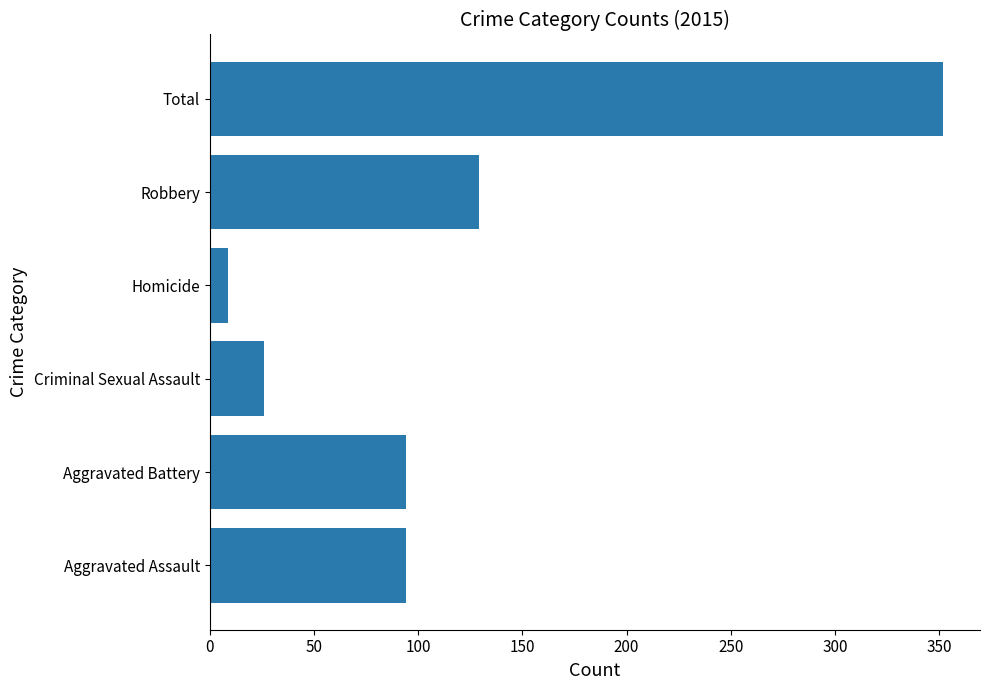

At which label is the value closest to 180?

Robbery